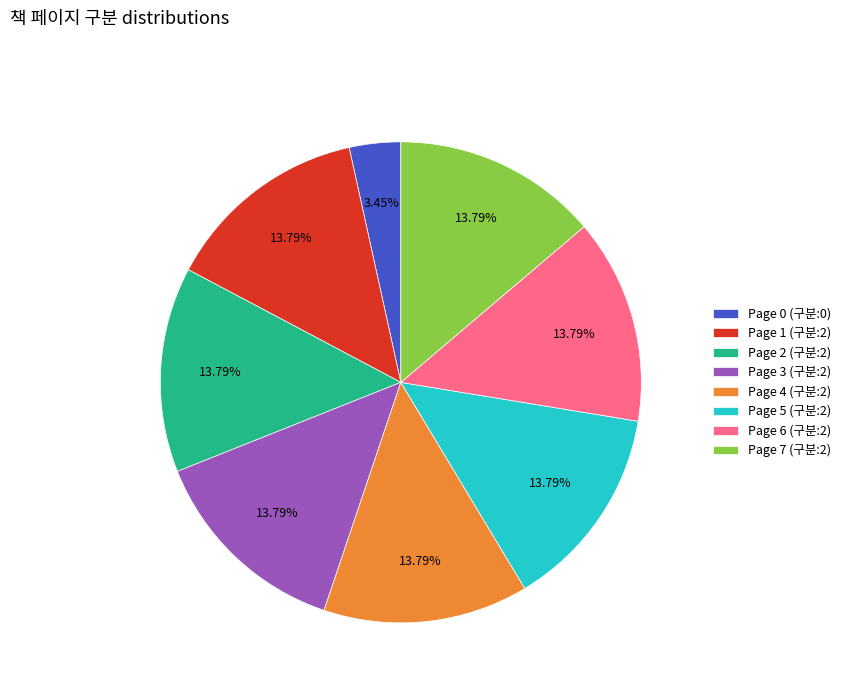

Do Page 4 (구분:2) and Page 3 (구분:2) together represent more than half of the pie?

No